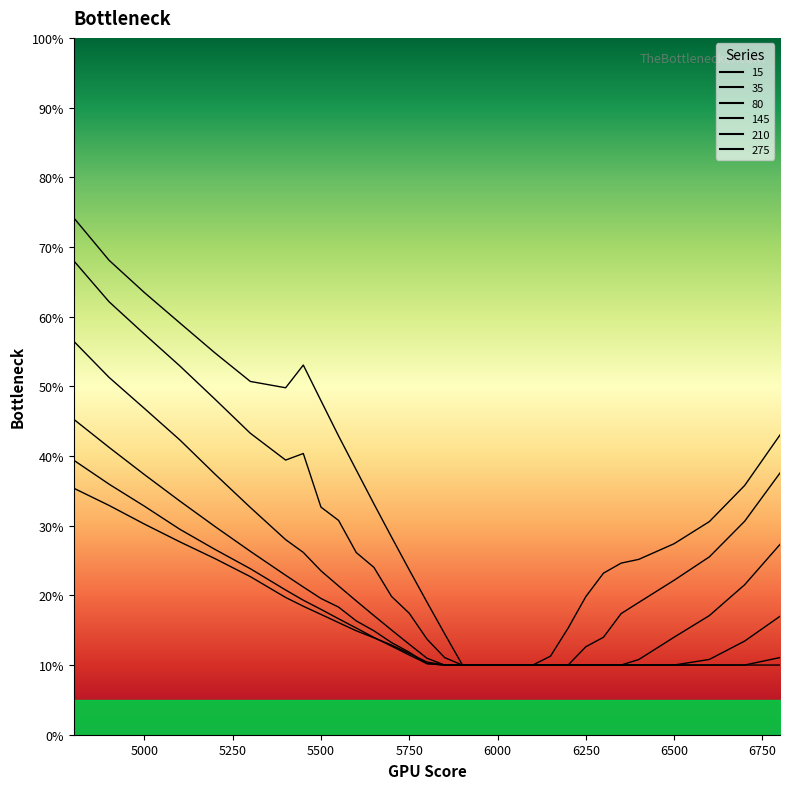

True or false: 35 and 210 cross at least once.

False